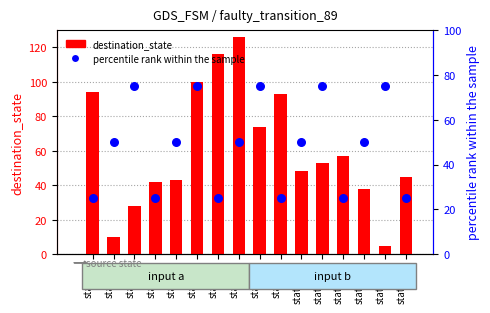

Is the value of destination_state at state_11 greater than the value of percentile rank within the sample at state_12?

Yes